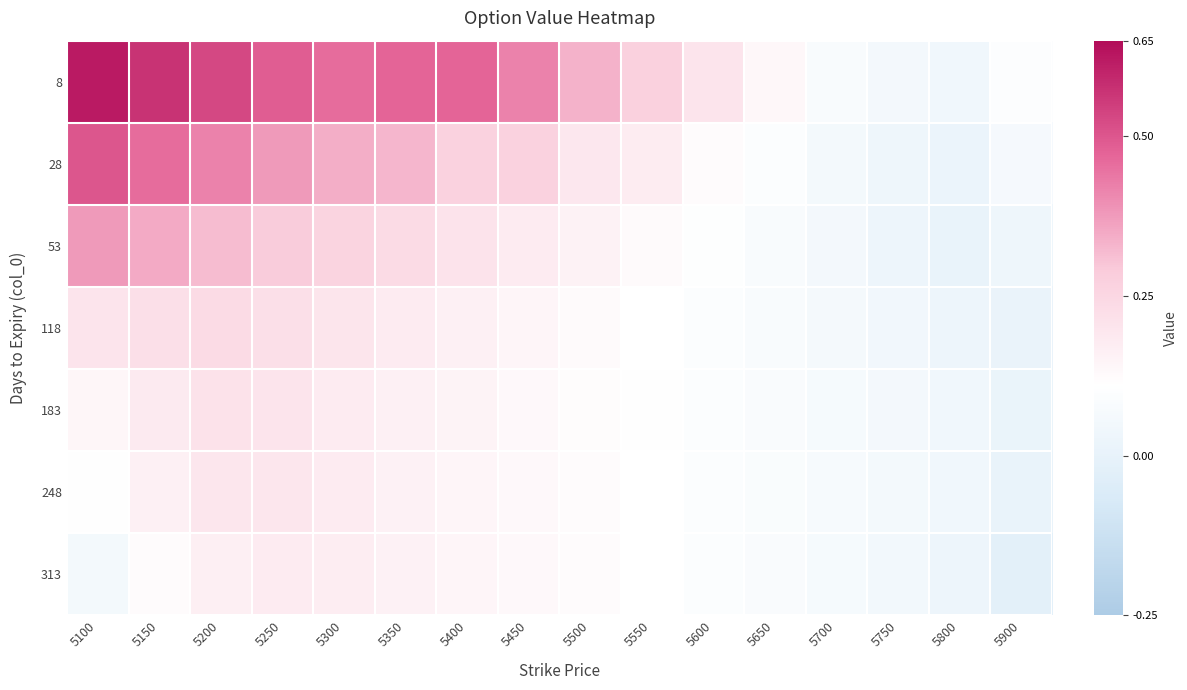

Rank the series at 5450 from highest to lowest value.

8, 28, 53, 118, 183, 248, 313